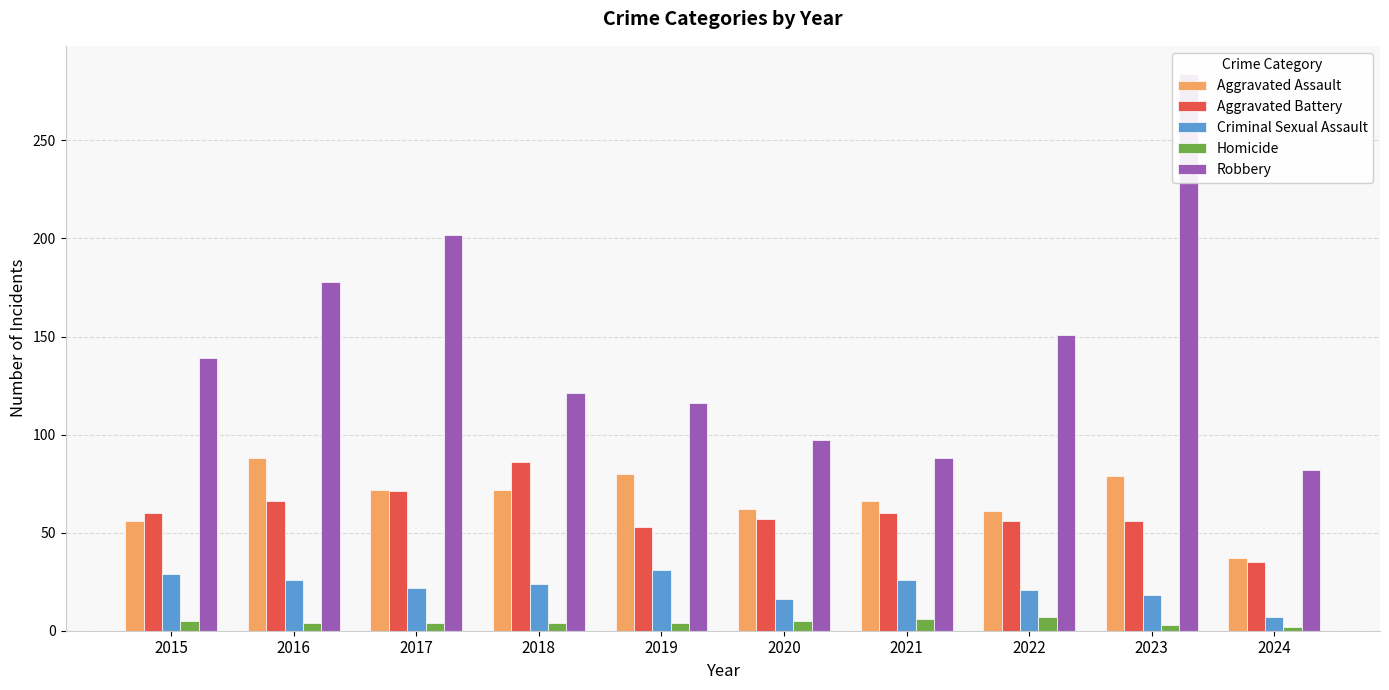

Is the value of Robbery at 2020 greater than the value of Homicide at 2022?

Yes